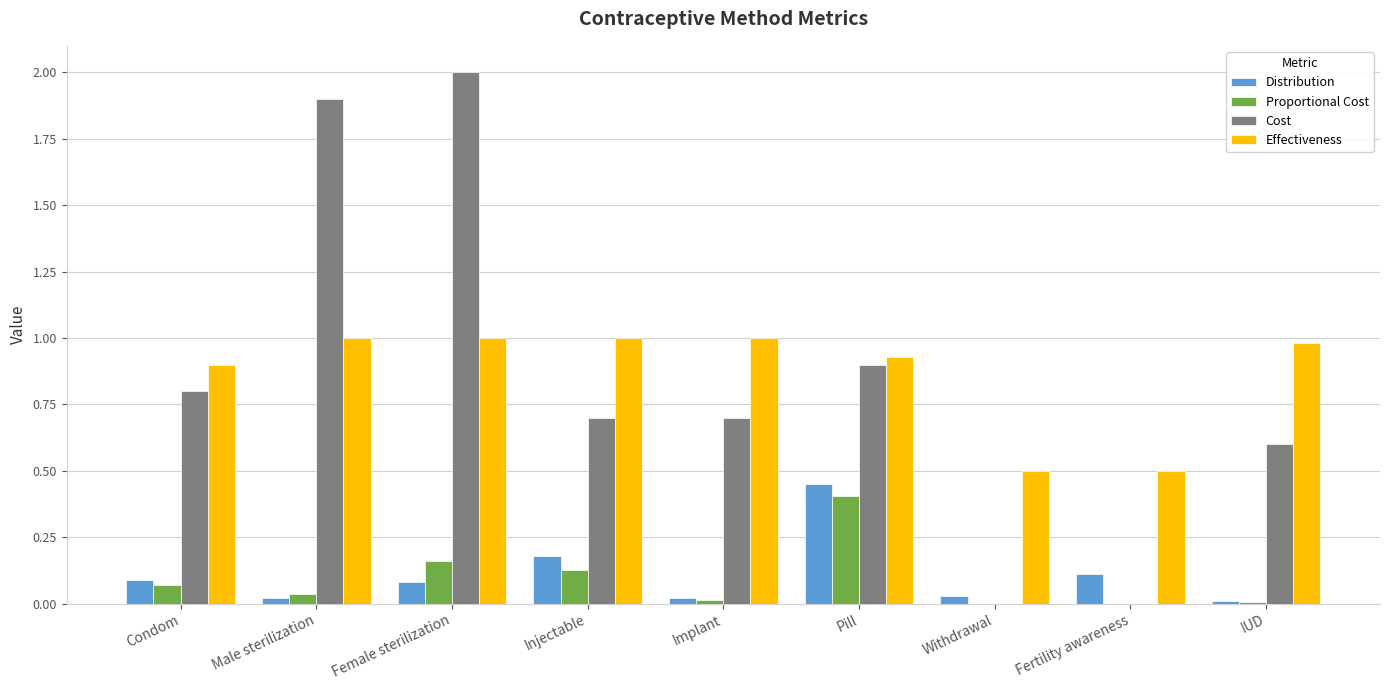

What are all the series names shown in the legend?

Distribution, Proportional Cost, Cost, Effectiveness